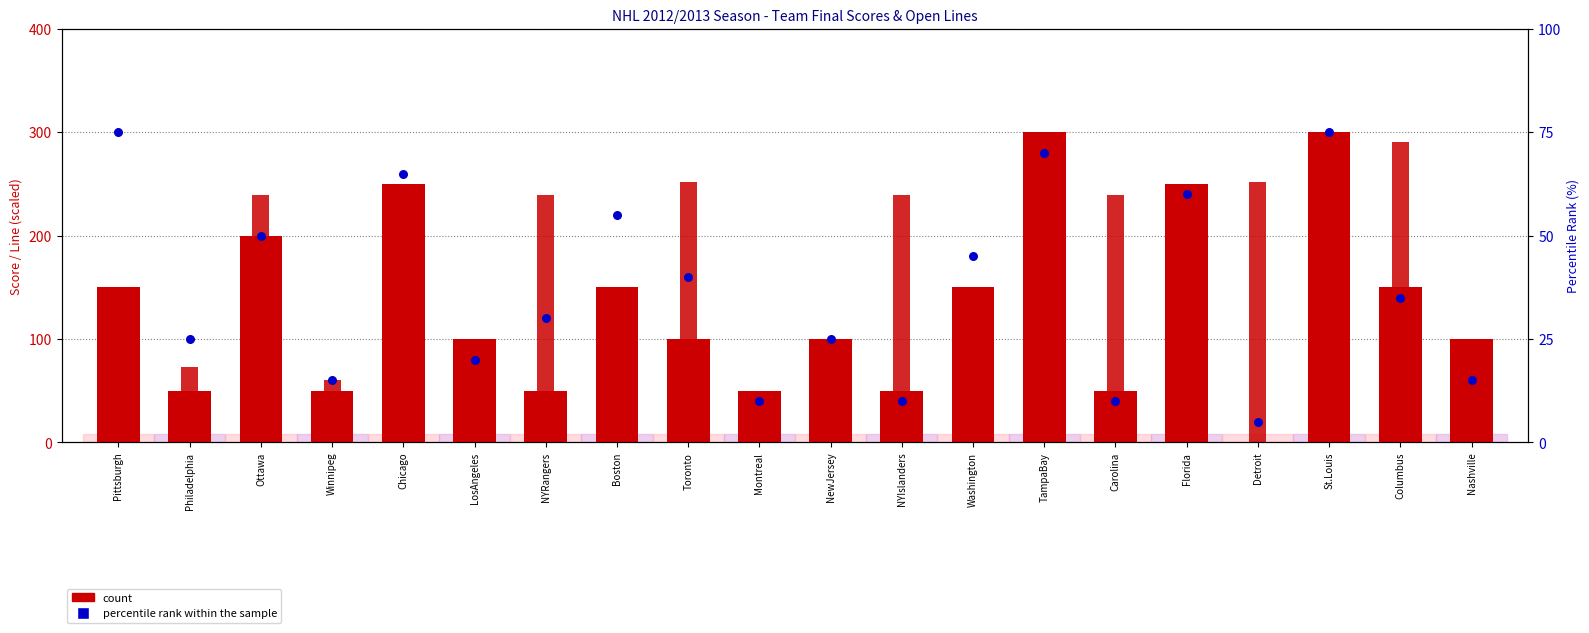

What is the total value across all series at Boston?

205